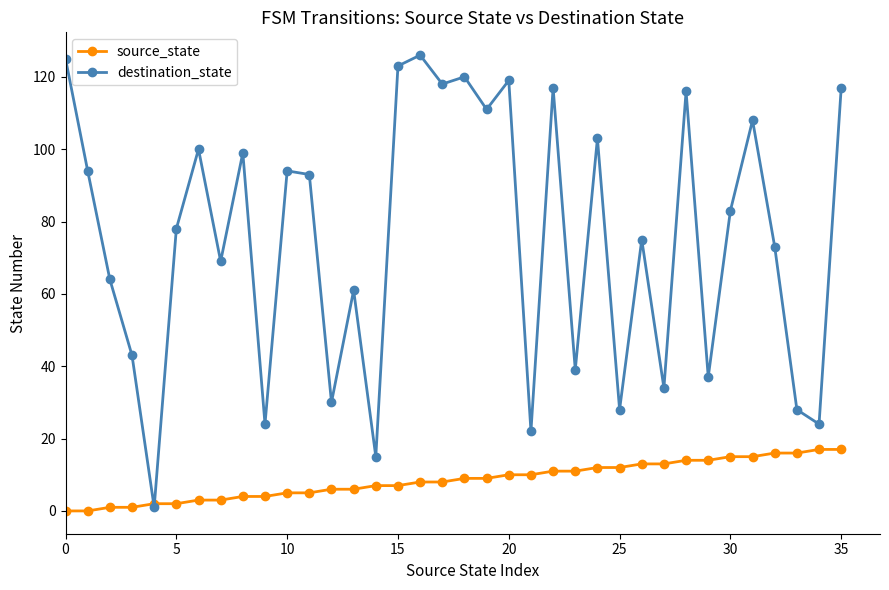

Which series has the largest total across all categories?

destination_state